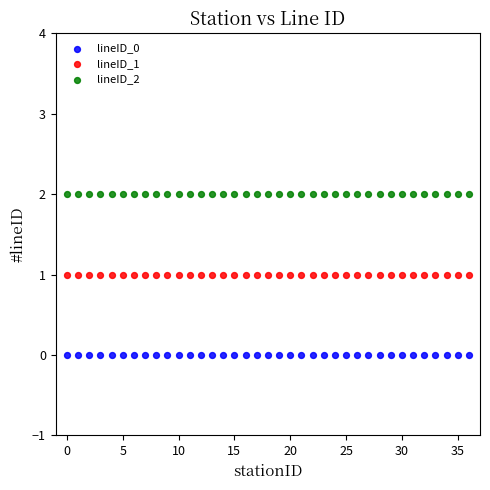

Which series contains the highest Y value?

lineID_2